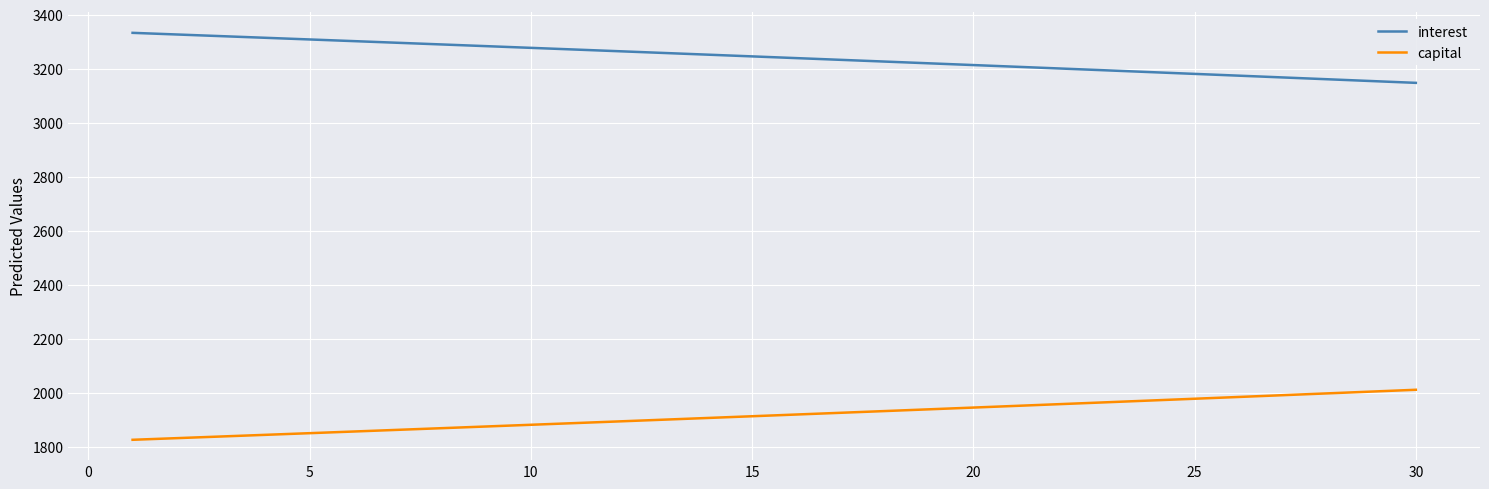

What is the highest value of the interest series?

3333.3